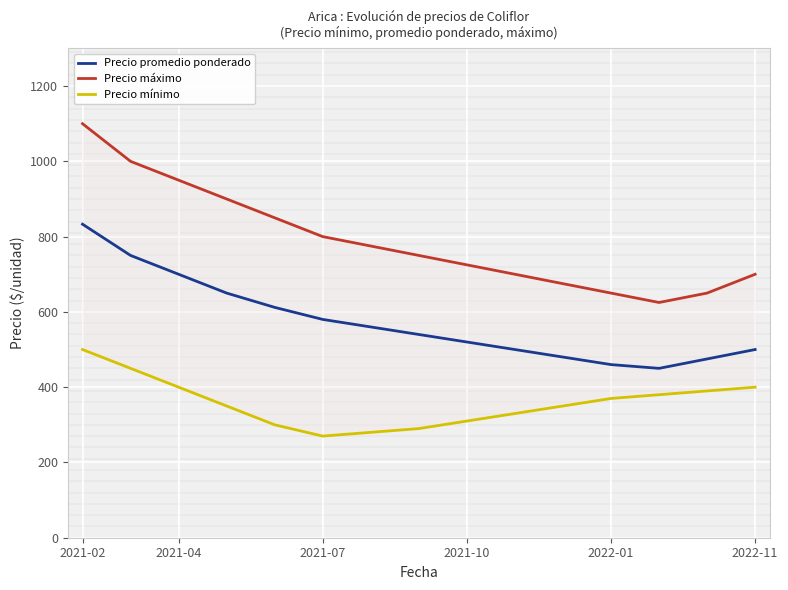

Which series has the widest spread of values?

Precio máximo